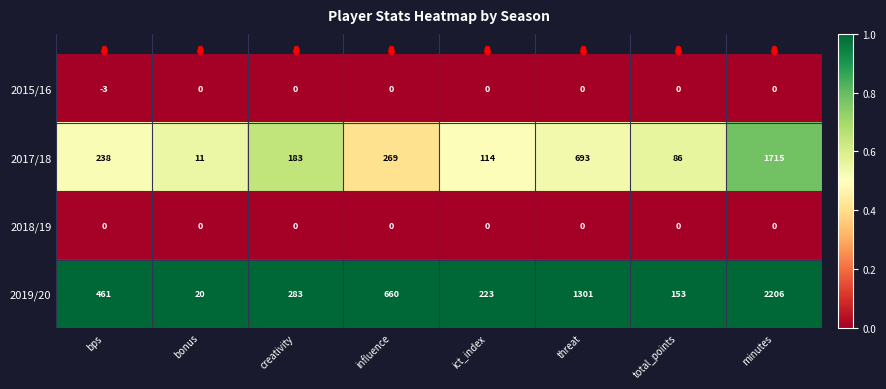

What is the sum of all 2019/20 values?

5307